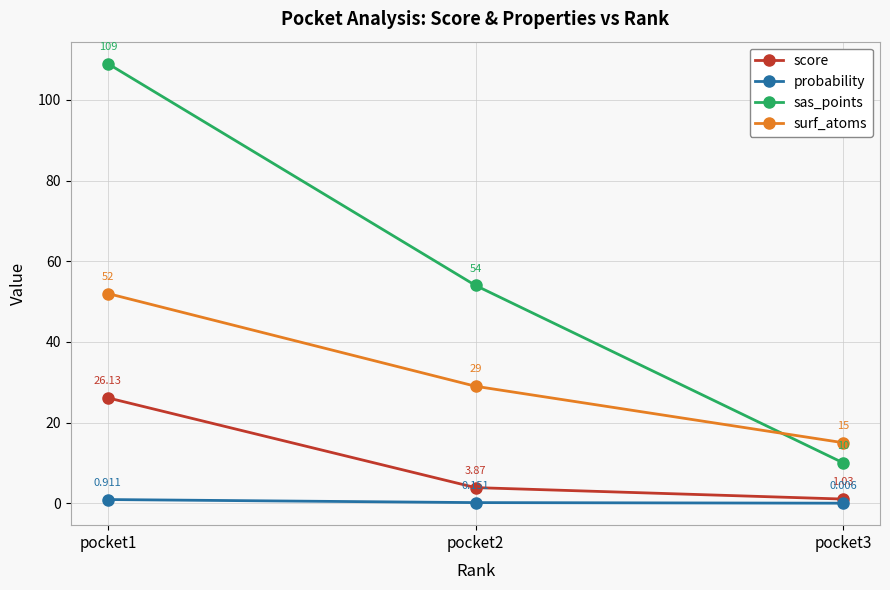

What is the sum of the surf_atoms values at pocket3 and pocket1?

67.0